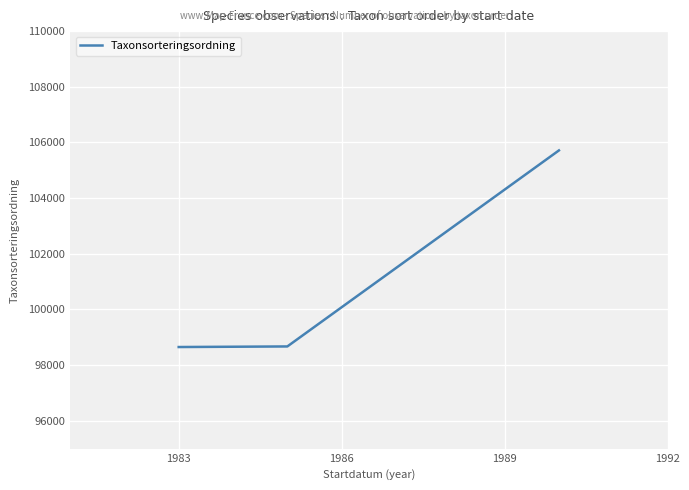

What is the greatest value displayed?

105714